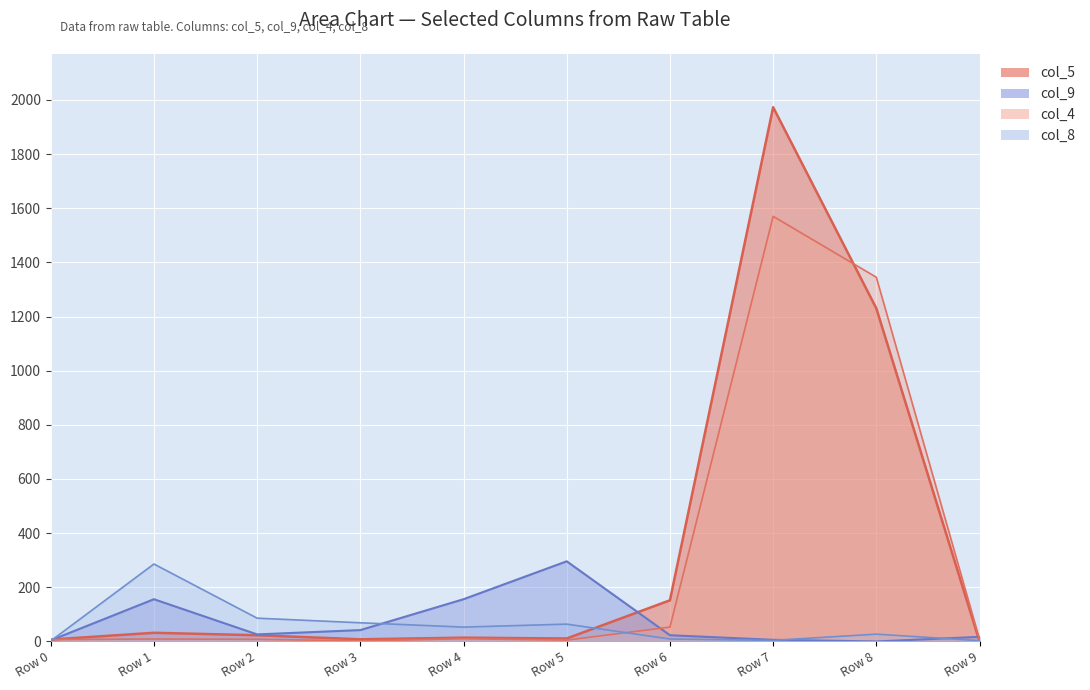

What is the difference between the highest and lowest values at Row 1?

277